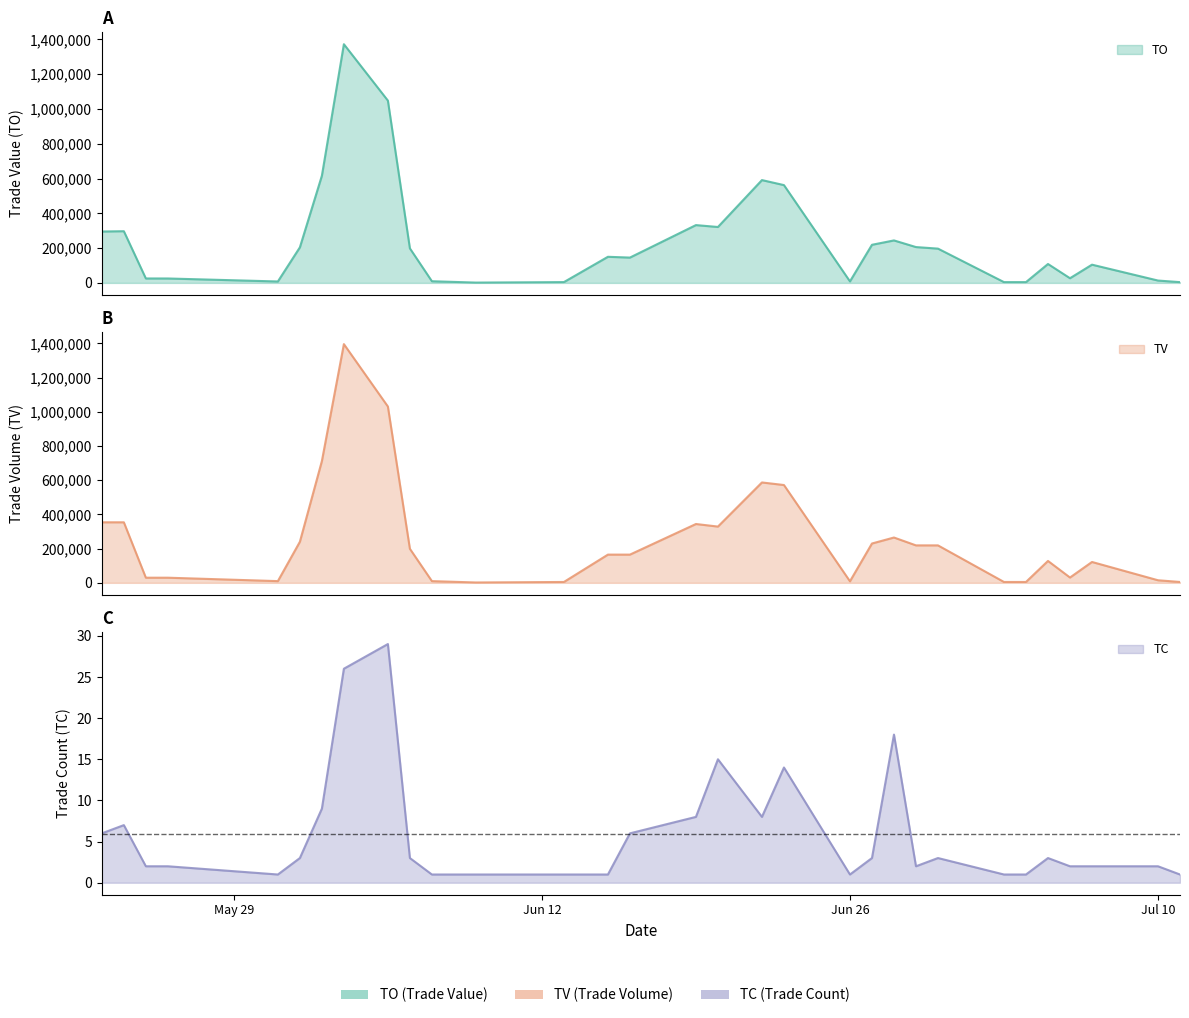

Where is the first local minimum for TC?

2017-05-31